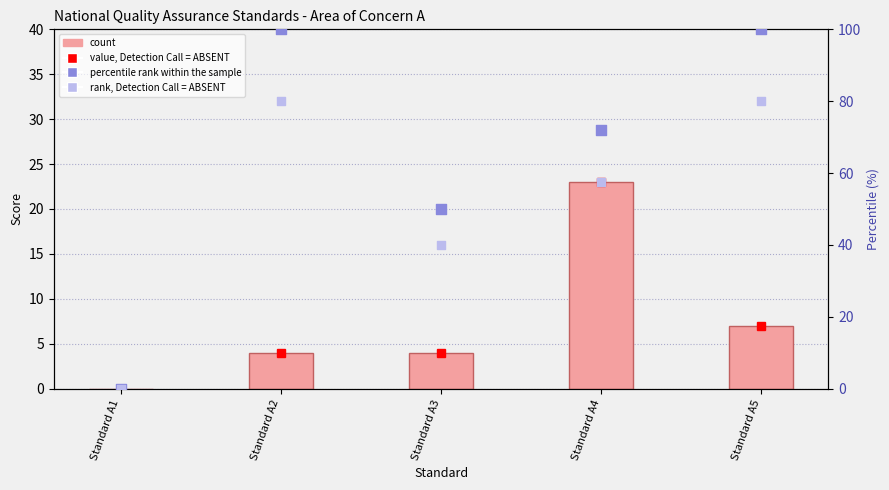

Which series has the largest Y range (max minus min)?

percentile rank within the sample